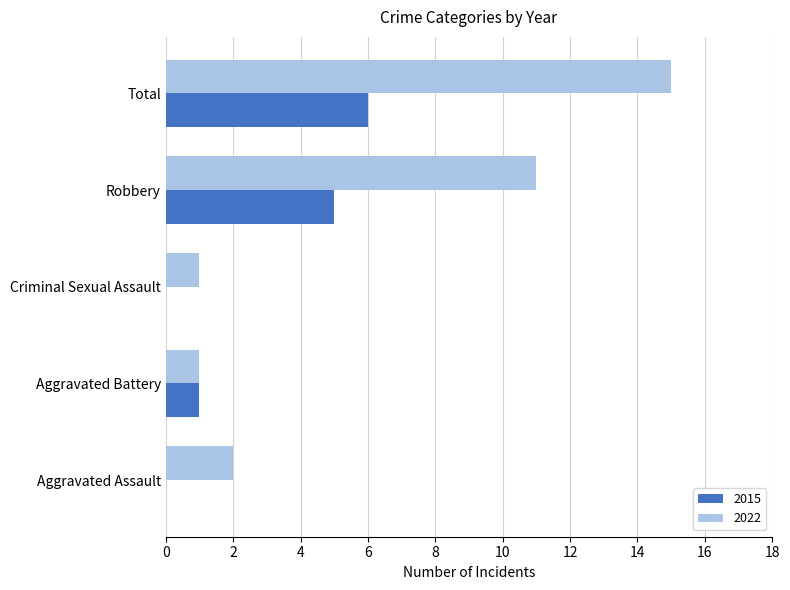

How many series are shown in this chart?

2